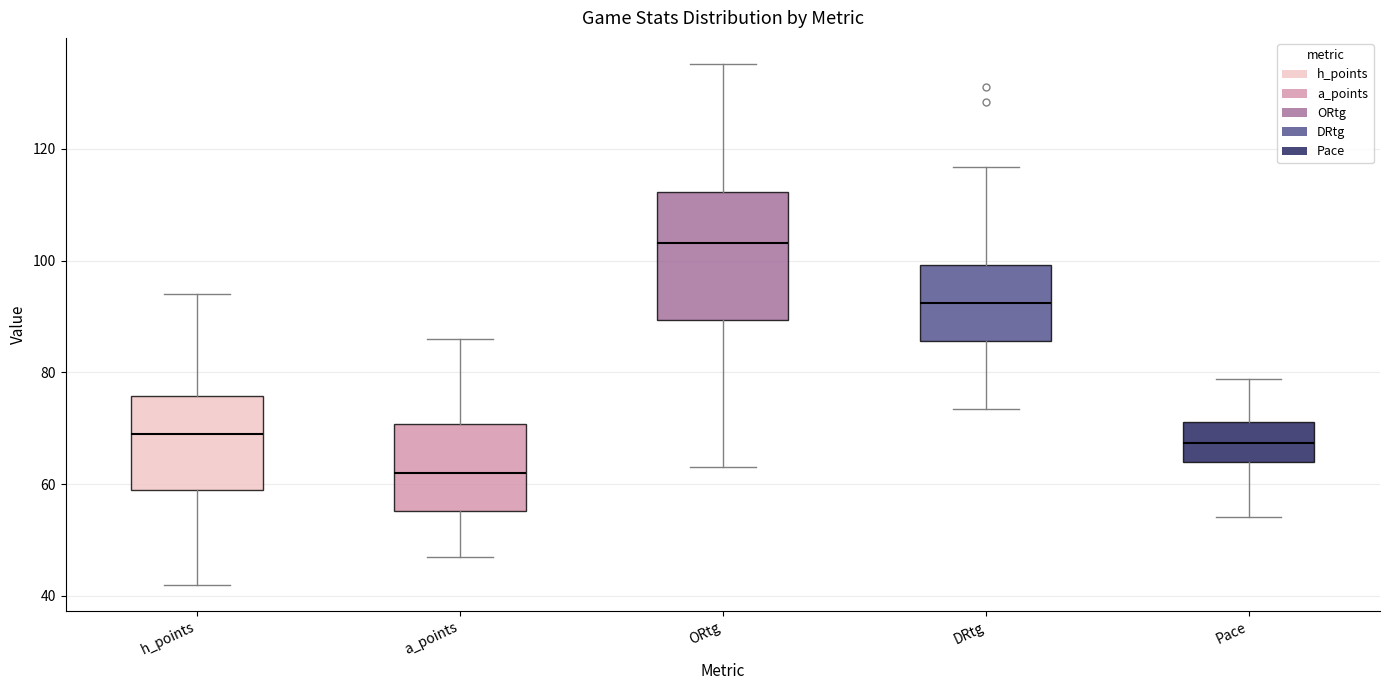

Where does the lower whisker of the box for ORtg end on the y-axis? The values are not printed on the chart, so give them approximately, as read against the axis.

64